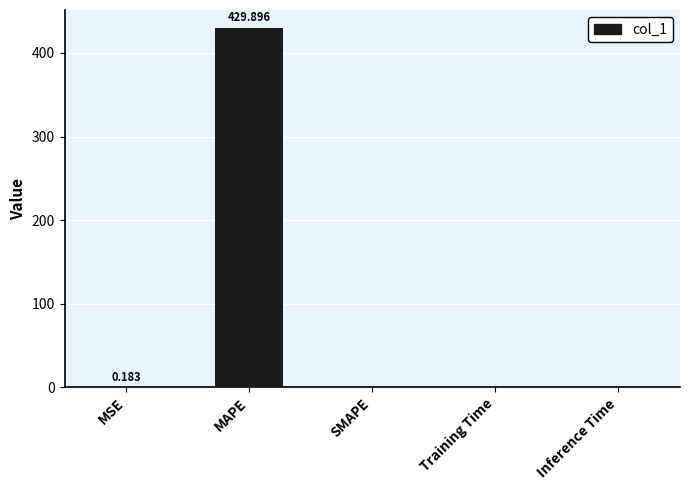

Are the bars horizontal?

No